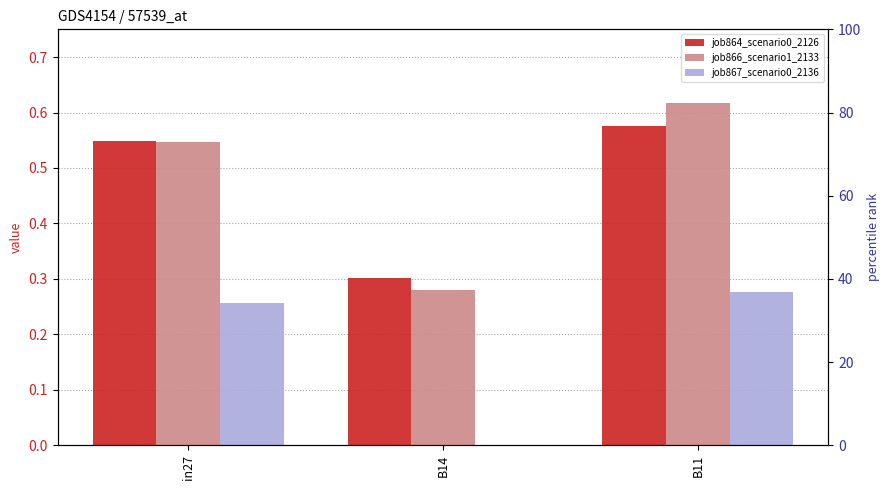

Reading left to right, transcribe all the data shown in this chart.

job864_scenario0_2126: in27=0.5	B14=0.3	B11=0.6
job866_scenario1_2133: in27=0.5	B14=0.3	B11=0.6
job867_scenario0_2136: in27=0.3	B14=0.0	B11=0.3